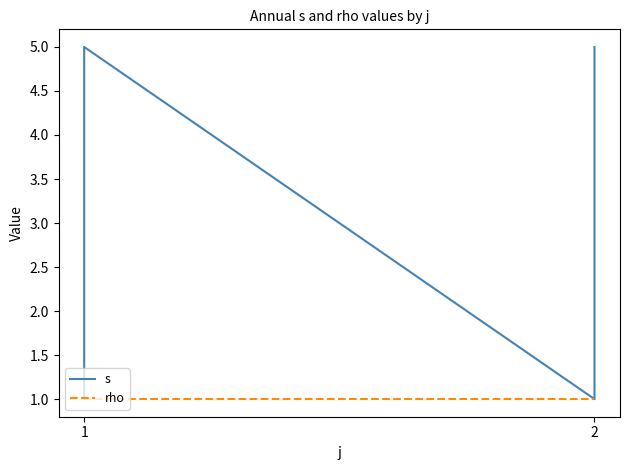

Does the chart display data point markers on the line(s)?

No